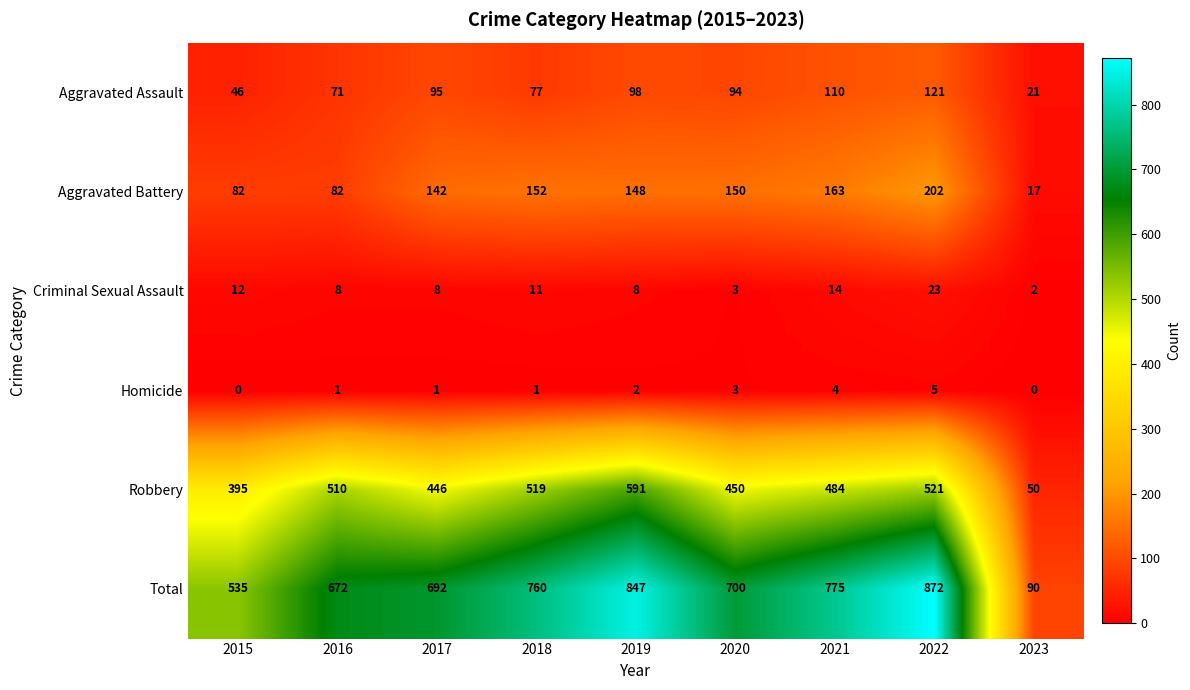

Is it true that Aggravated Battery equals 163 at 2021?

True